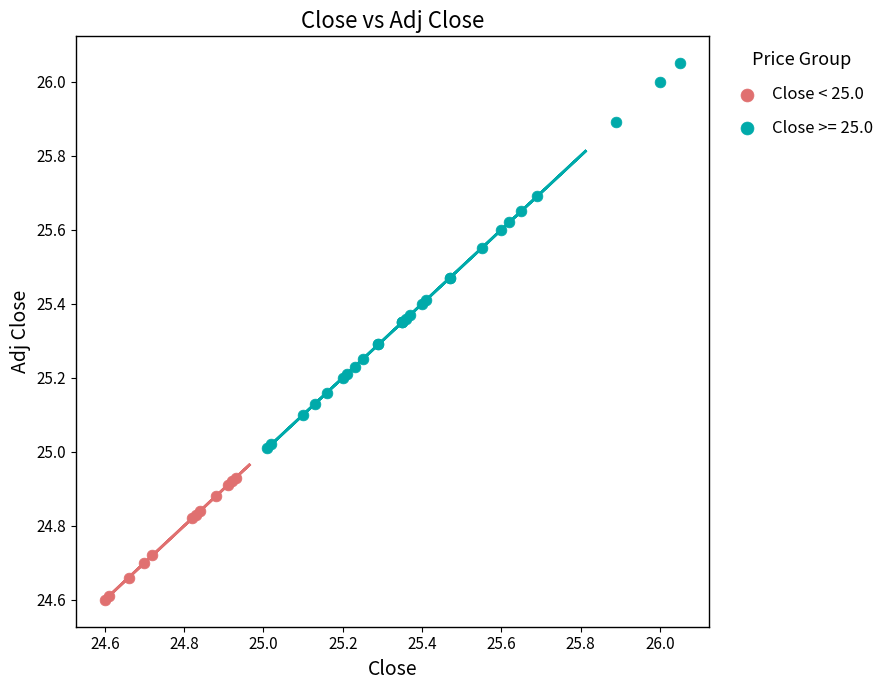

Which series reaches the minimum Y coordinate?

Close < 25.0